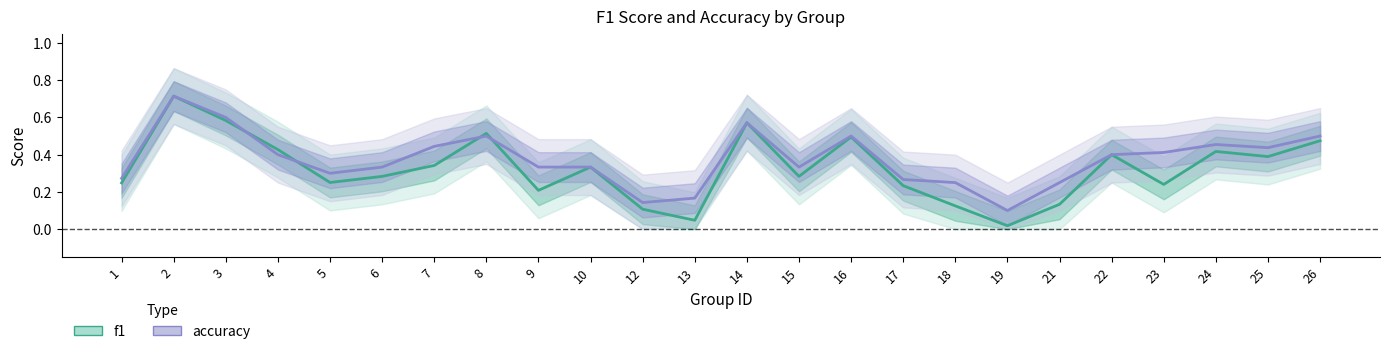

At how many categories does at least one series exceed 0?

24